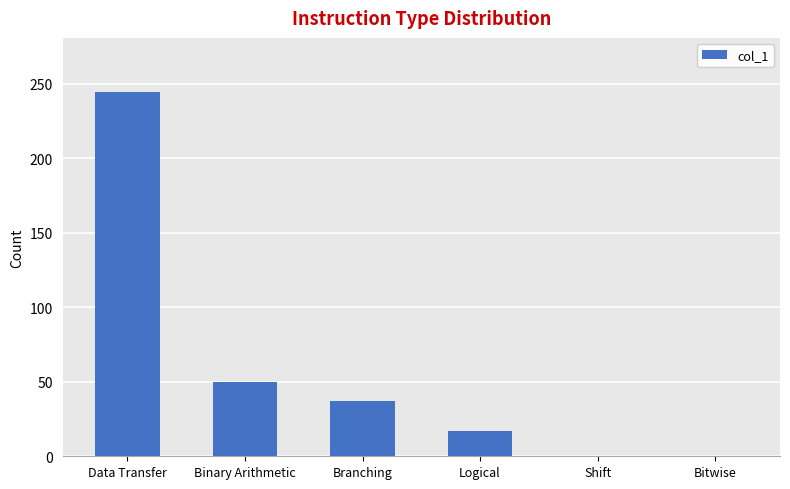

Reading right to left, extract all data points from this chart.

Bitwise=0	Shift=0	Logical=17	Branching=37	Binary Arithmetic=50	Data Transfer=244